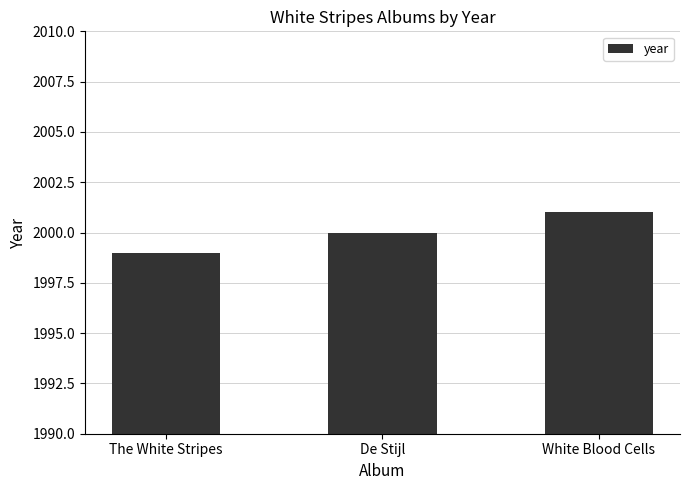

What is the label of the 2nd bar from the left?

De Stijl